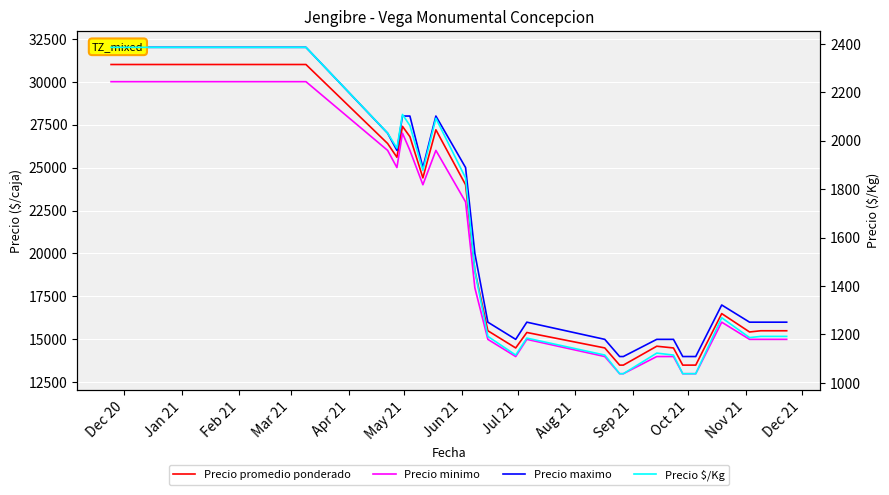

How many interior local valleys does the Precio promedio ponderado series have?

4